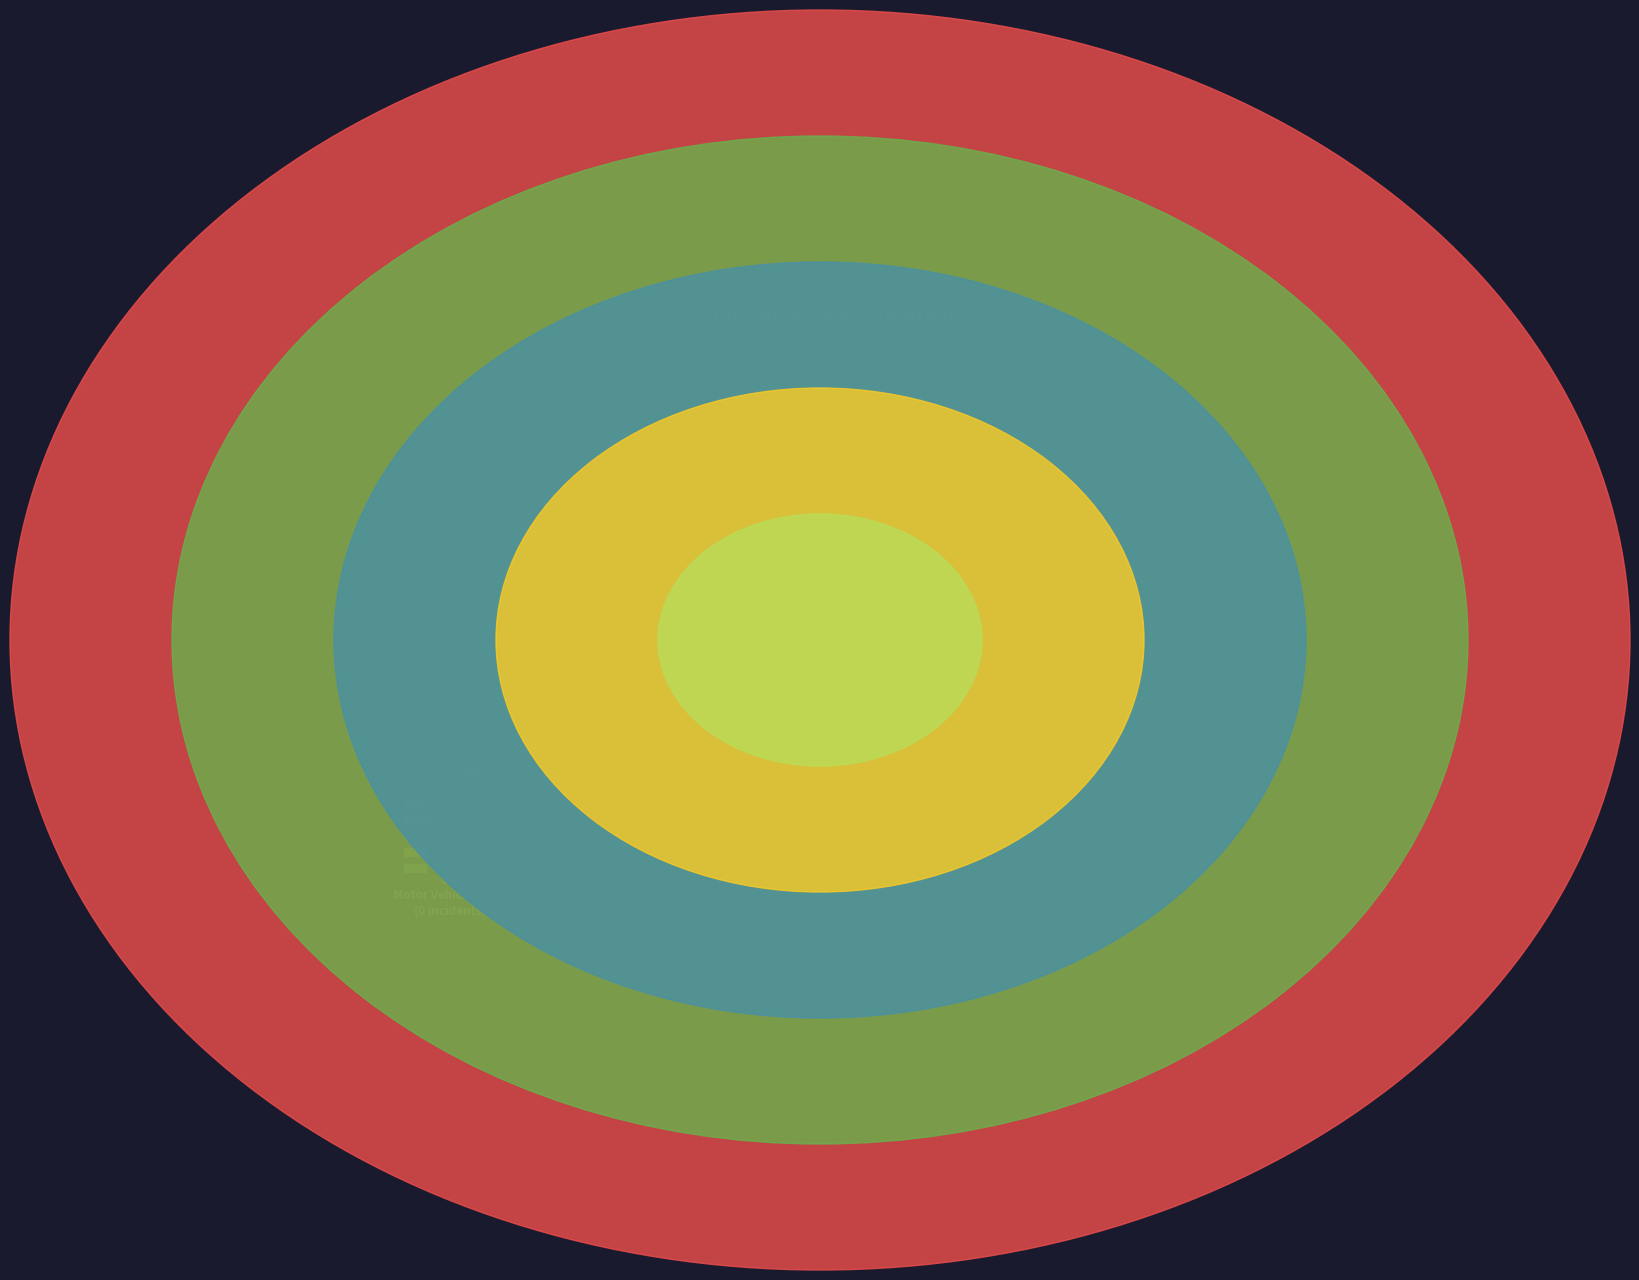

Count the number of slices in the pie.

5